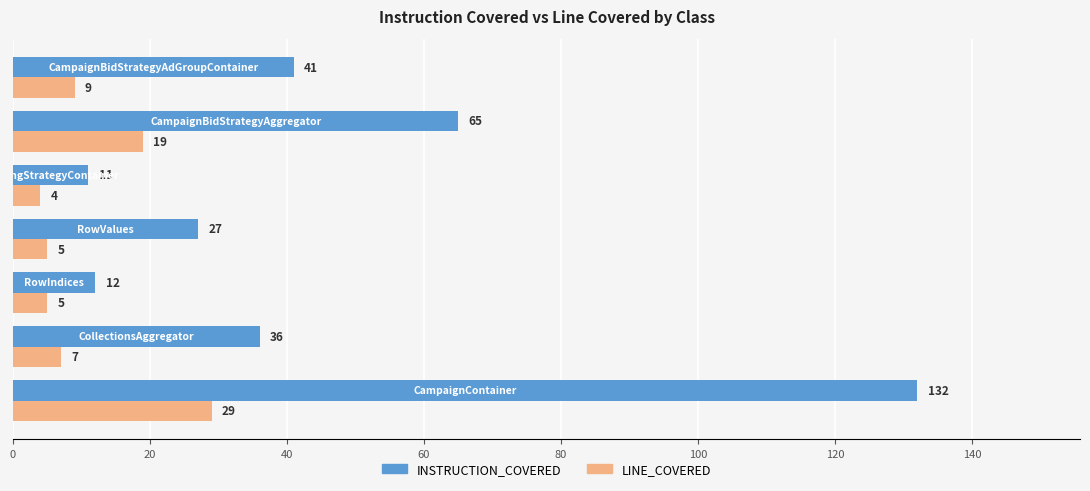

What are all the series names shown in the legend?

INSTRUCTION_COVERED, LINE_COVERED